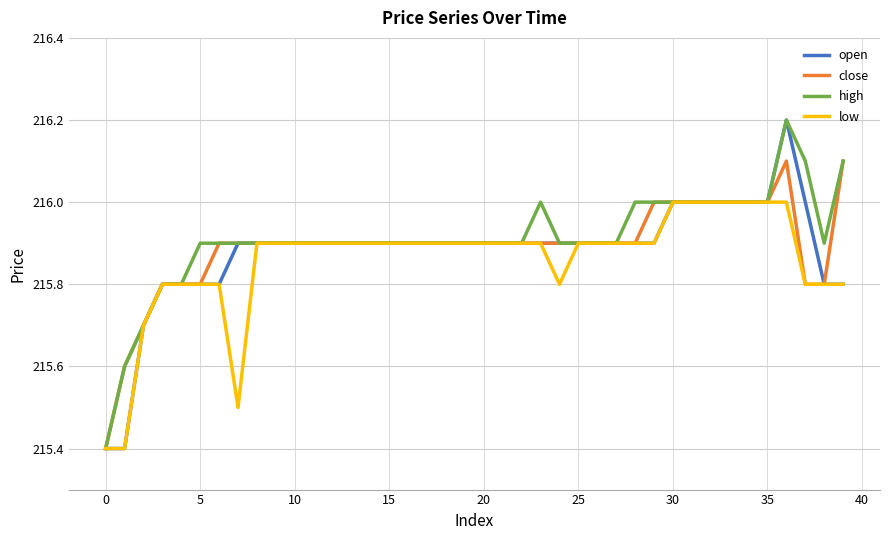

What is the minimum value for close?

215.4